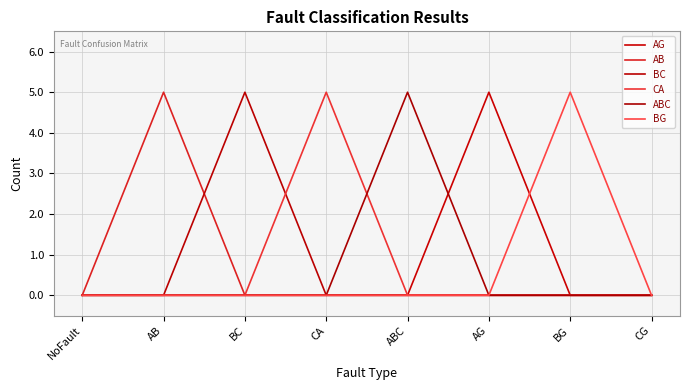

What is the difference between the maximum and second lowest values in the CA series?

5